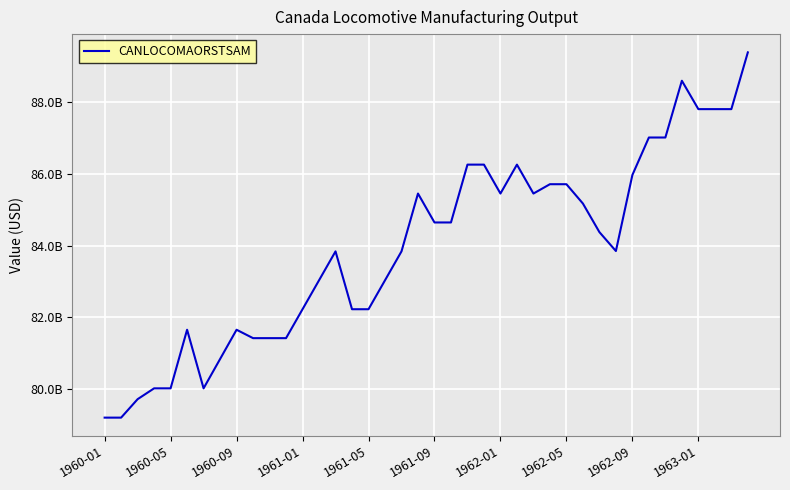

Is this an area chart (filled region under the line)?

No